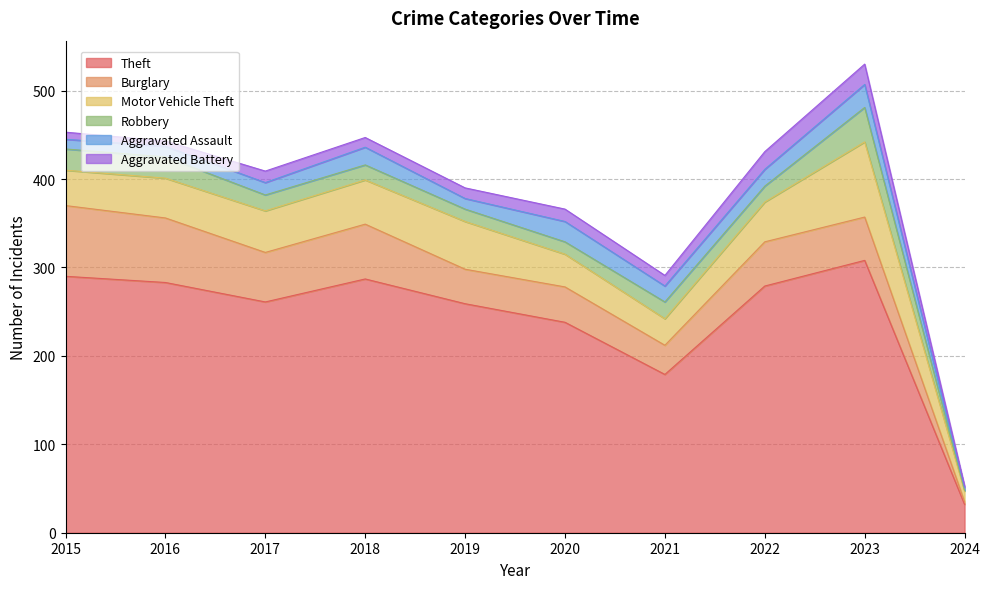

What is the spread (max minus min) of values at 2022?

261